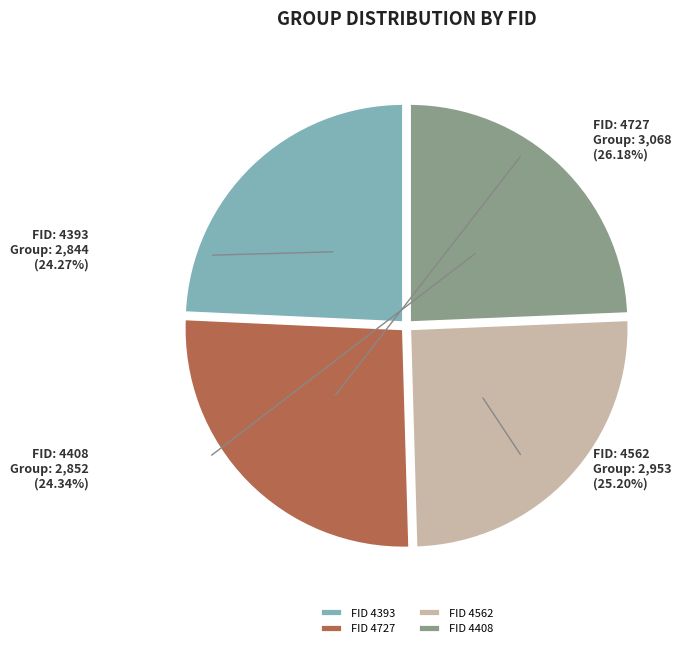

What is the total percentage of 4408 and 4727?

50.5%